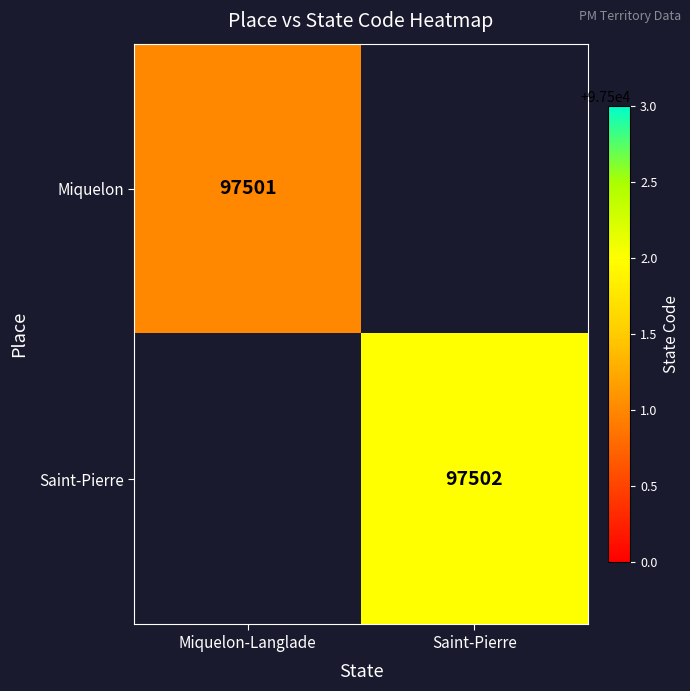

Which has a higher value, Miquelon-Langlade or Saint-Pierre?

Saint-Pierre